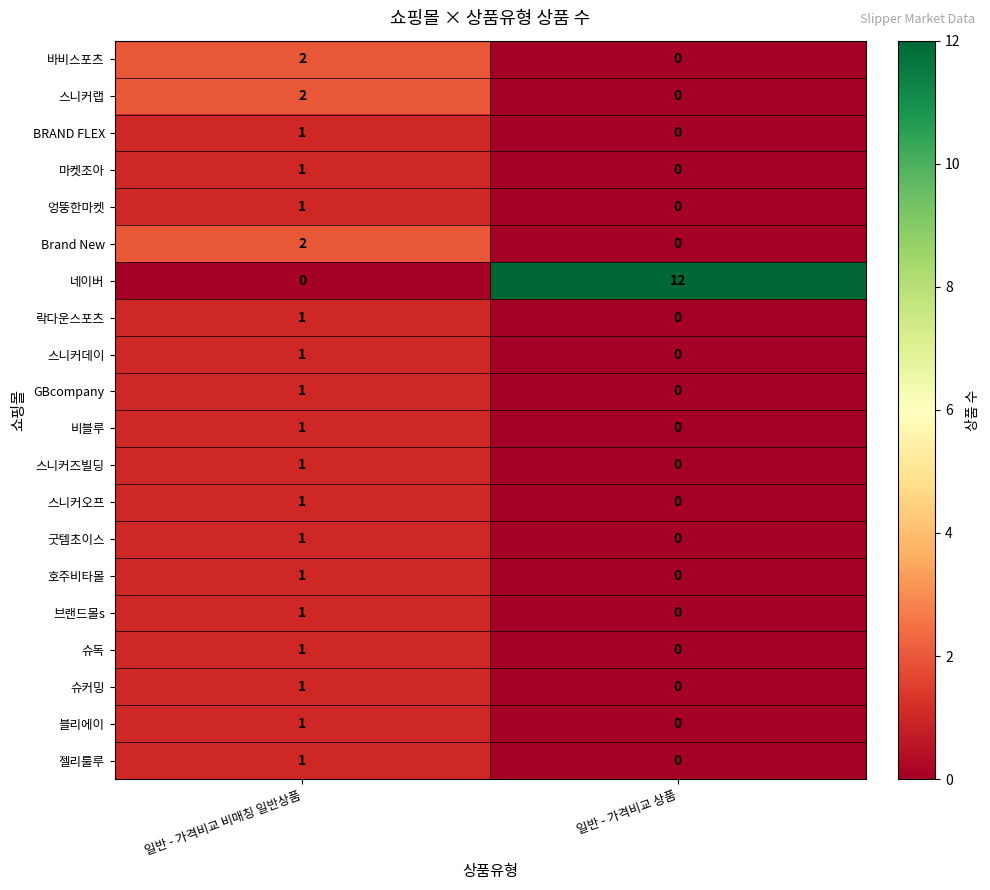

Which category has the highest value in the 슈커밍 series?

일반 - 가격비교 비매칭 일반상품